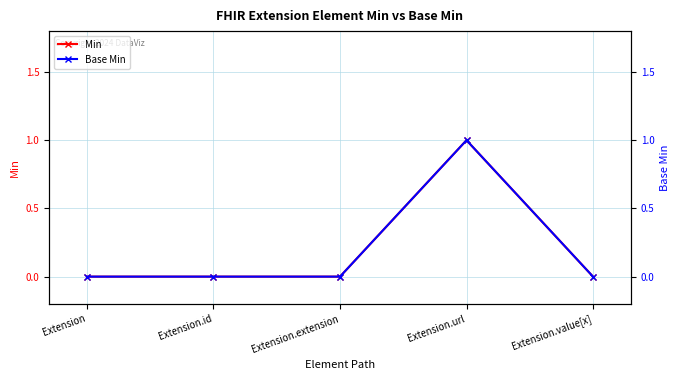

Reading left to right, what are all the values shown in this chart?

Min: Extension=0	Extension.id=0	Extension.extension=0	Extension.url=1	Extension.value[x]=0
Base Min: Extension=0	Extension.id=0	Extension.extension=0	Extension.url=1	Extension.value[x]=0